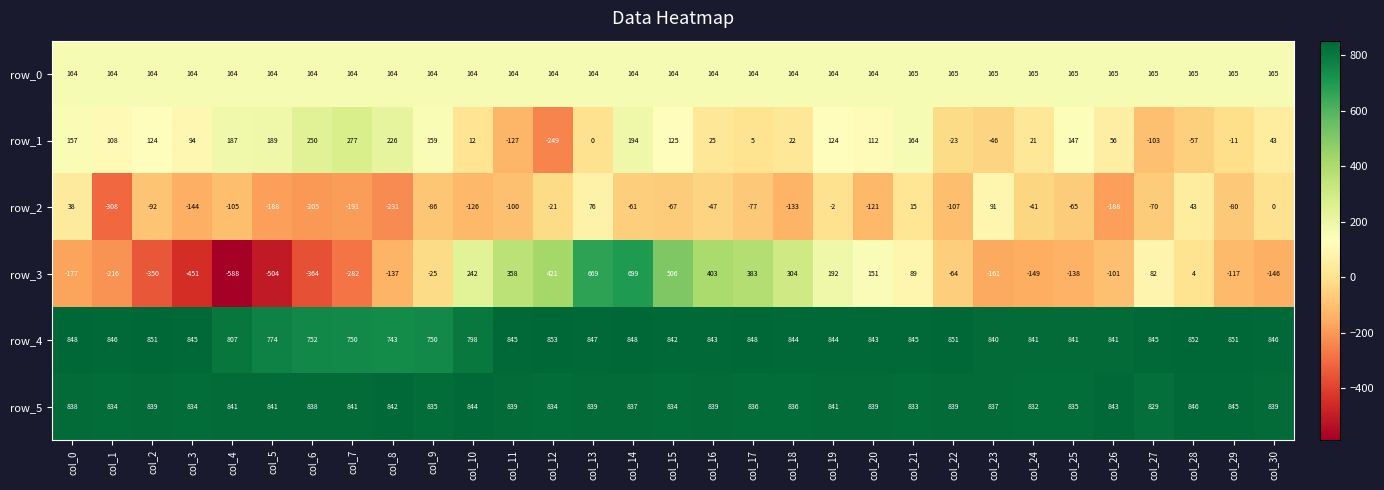

Rank the series by their maximum value, from highest to lowest.

row_4, row_5, row_3, row_1, row_0, row_2